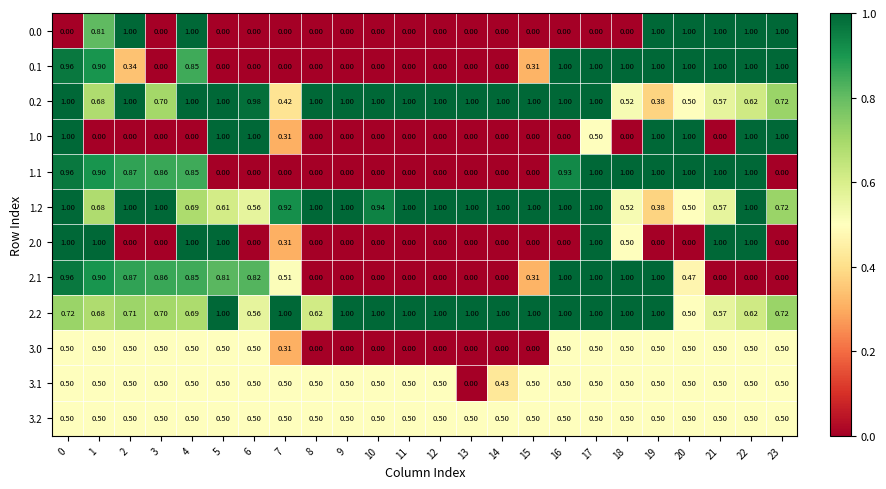

Is the value of 3.2 at 18 greater than the value of 0.2 at 6?

No